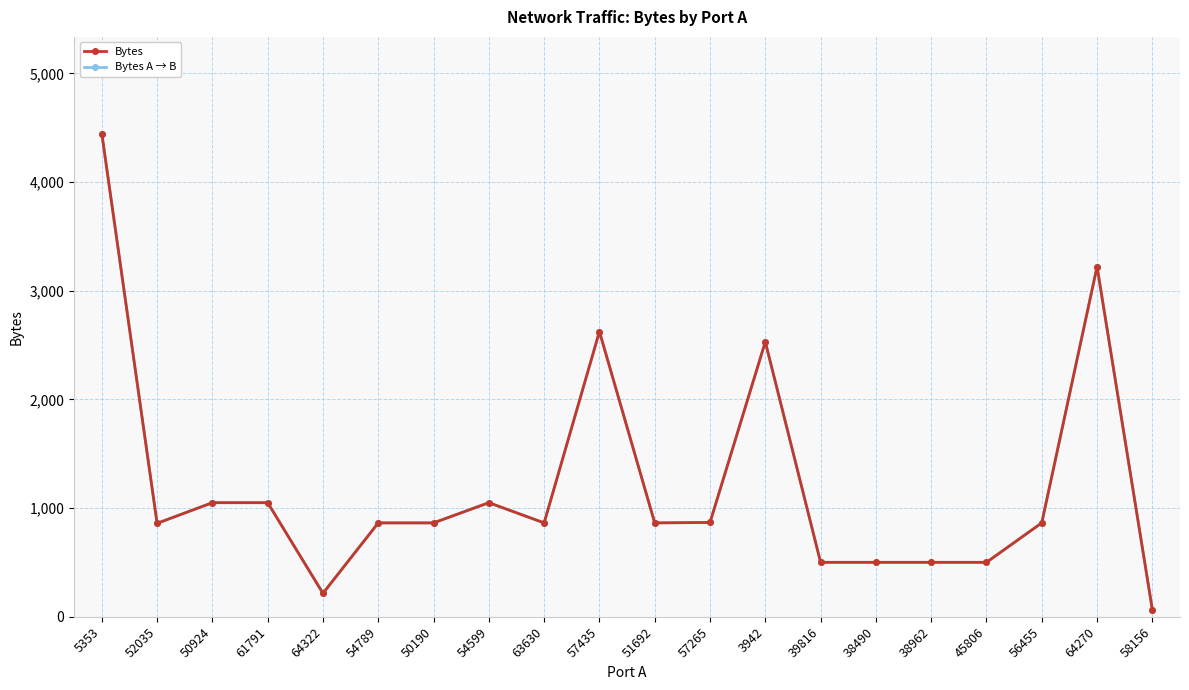

What is the label of the 13th point from the right?

54599